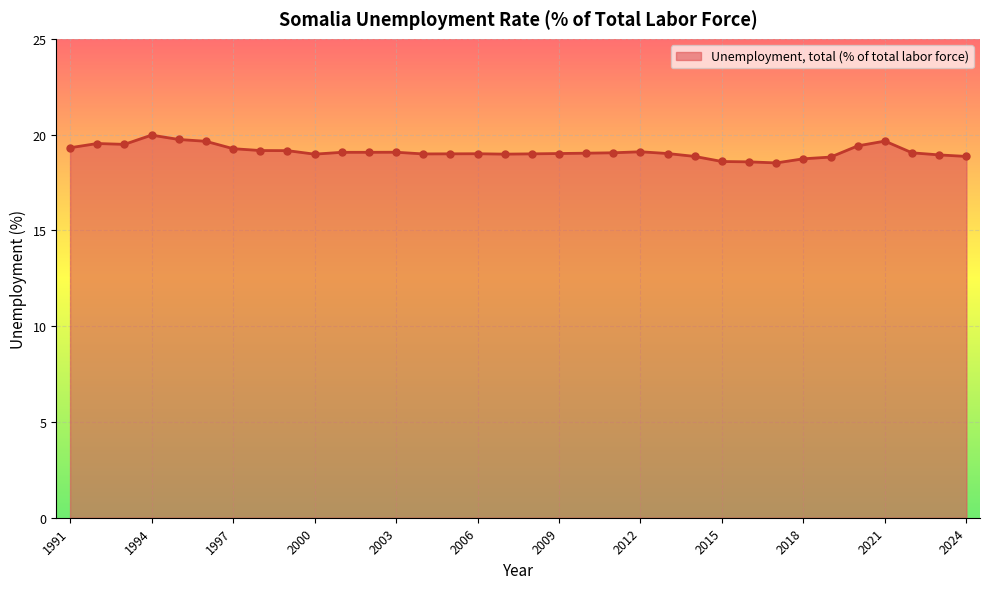

What is the minimum value shown in the chart?

18.5